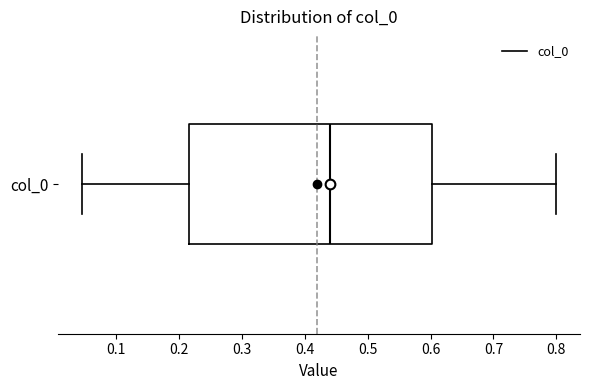

Transcribe this box plot: give where the median line is, the range the box spans, and where the two whiskers end, as read against the x-axis. The values are not printed on the chart, so give them approximately, as read against the axis.

median 0.44, box 0.22 to 0.60, whiskers 0.05 to 0.80